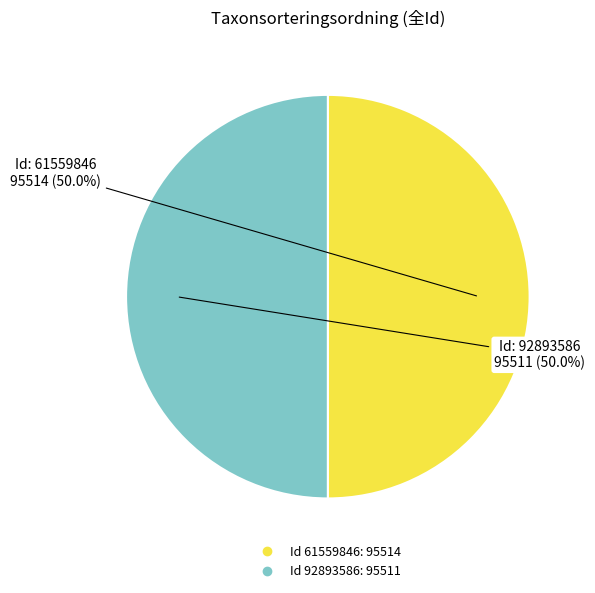

Count the number of slices in the pie.

2